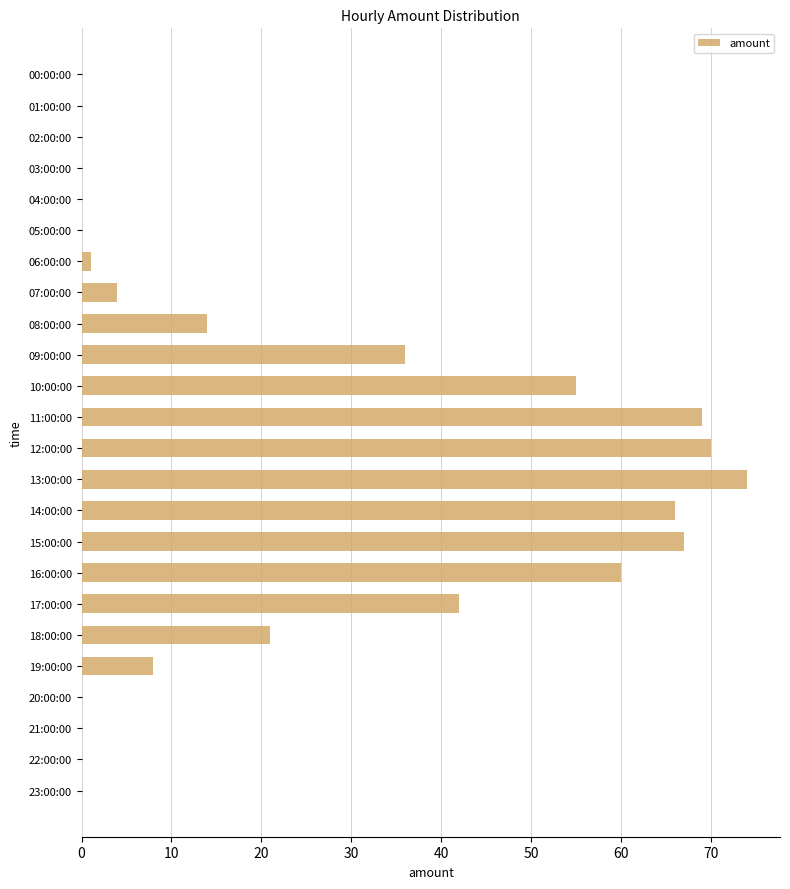

Are the bars horizontal?

Yes